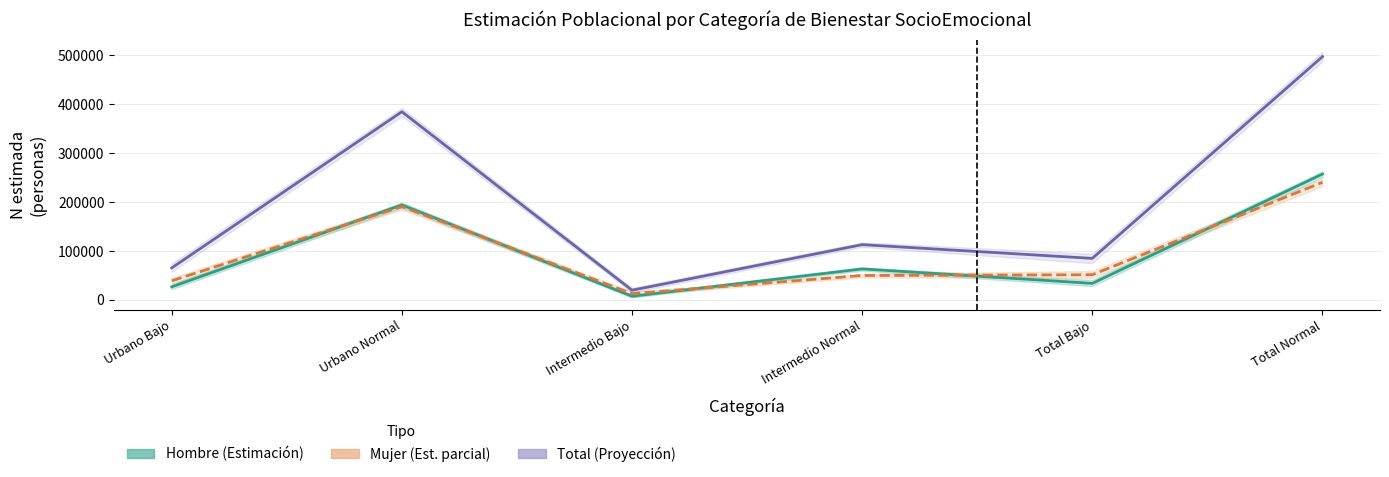

At how many categories does at least one series exceed 291207?

2